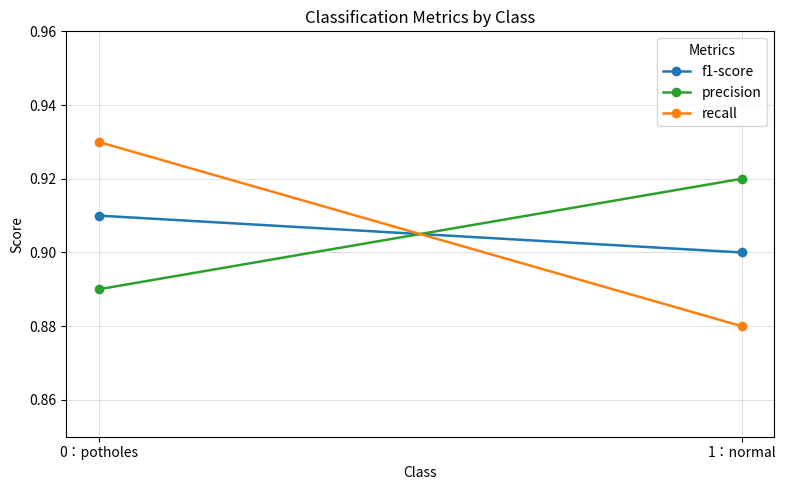

At which label does recall reach its peak?

0：potholes